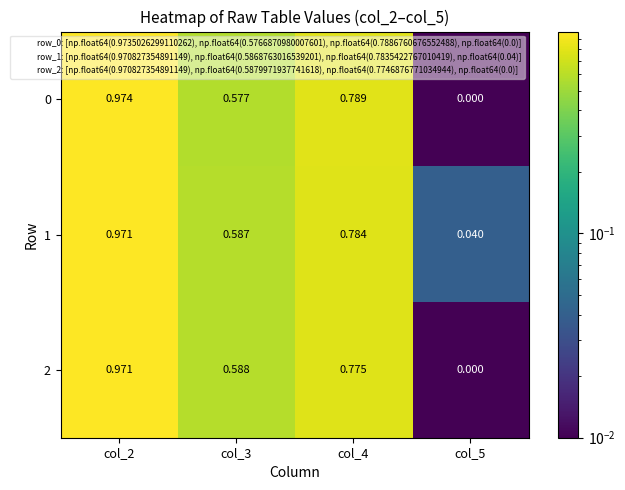

Is the value of 1 at col_2 greater than the value of 0 at col_2?

No